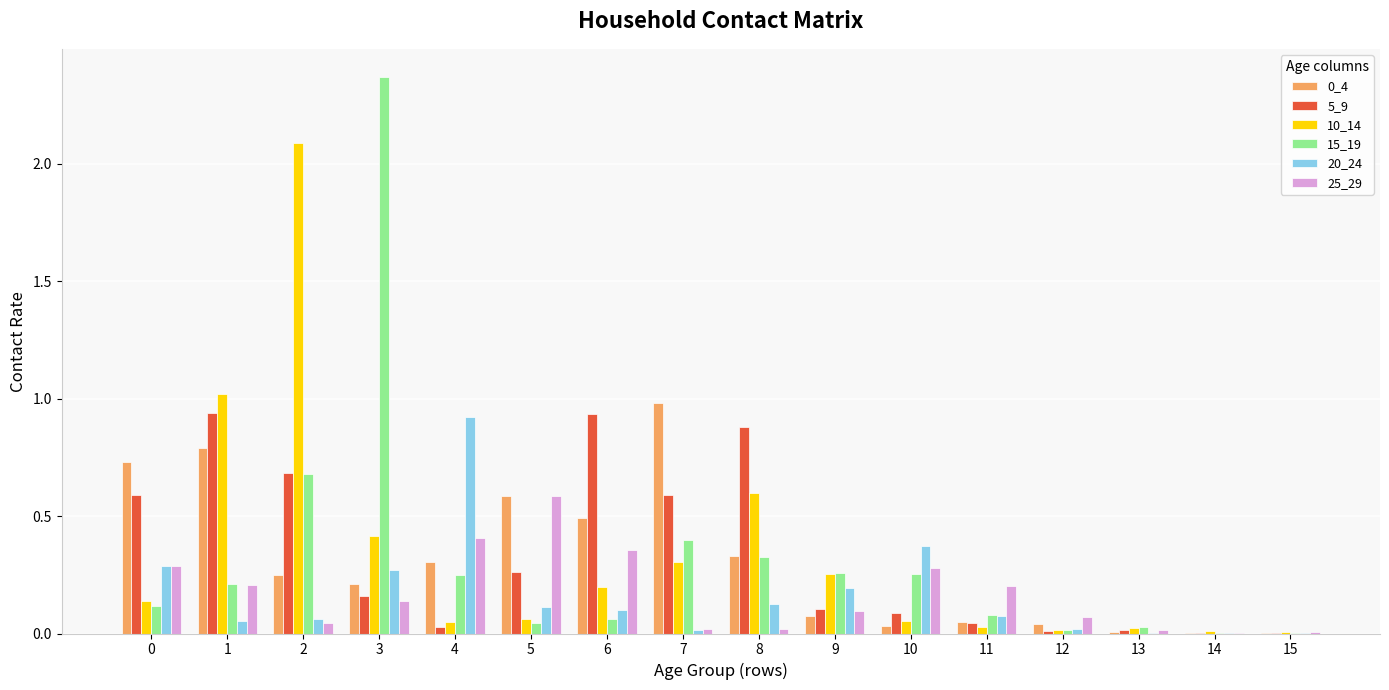

Which label corresponds to the largest value in the chart?

3